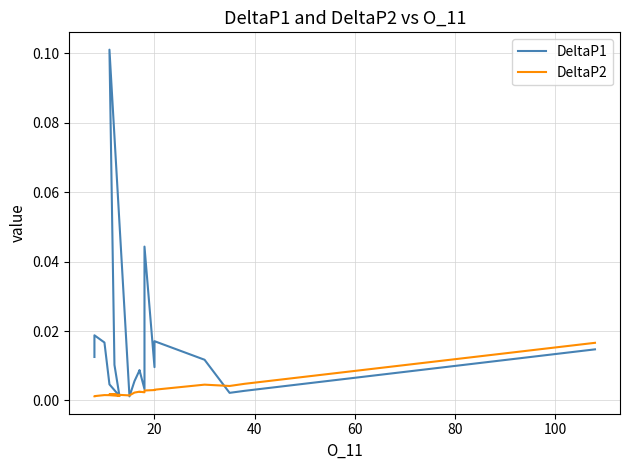

How many times do DeltaP2 and DeltaP1 cross each other?

5